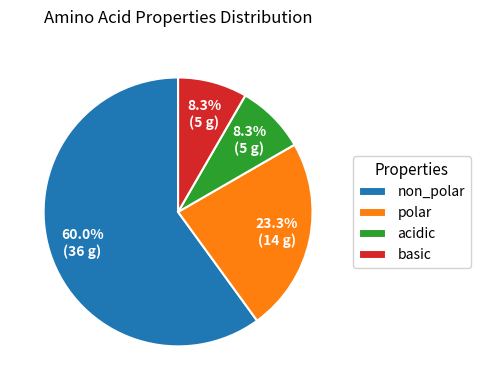

Approximately how many times larger is the value at basic compared to polar?

0.4